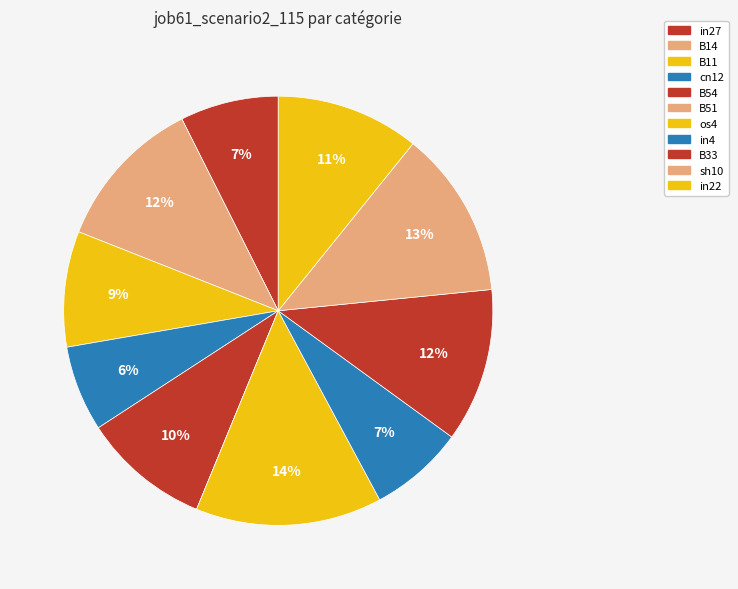

To the nearest percent, what is the combined percentage of B51 and B54?

10%